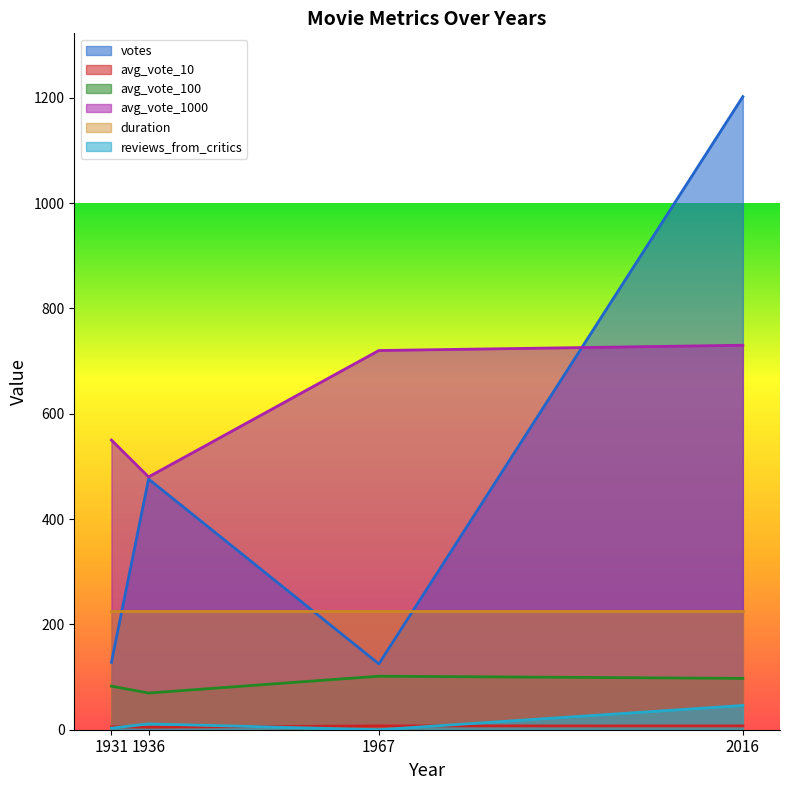

Does the chart display data point markers on the line(s)?

No